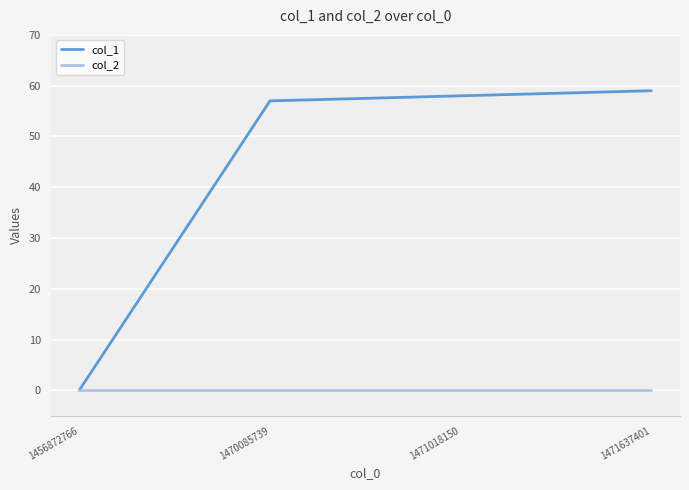

List the series in order of their overall mean, highest first.

col_1, col_2